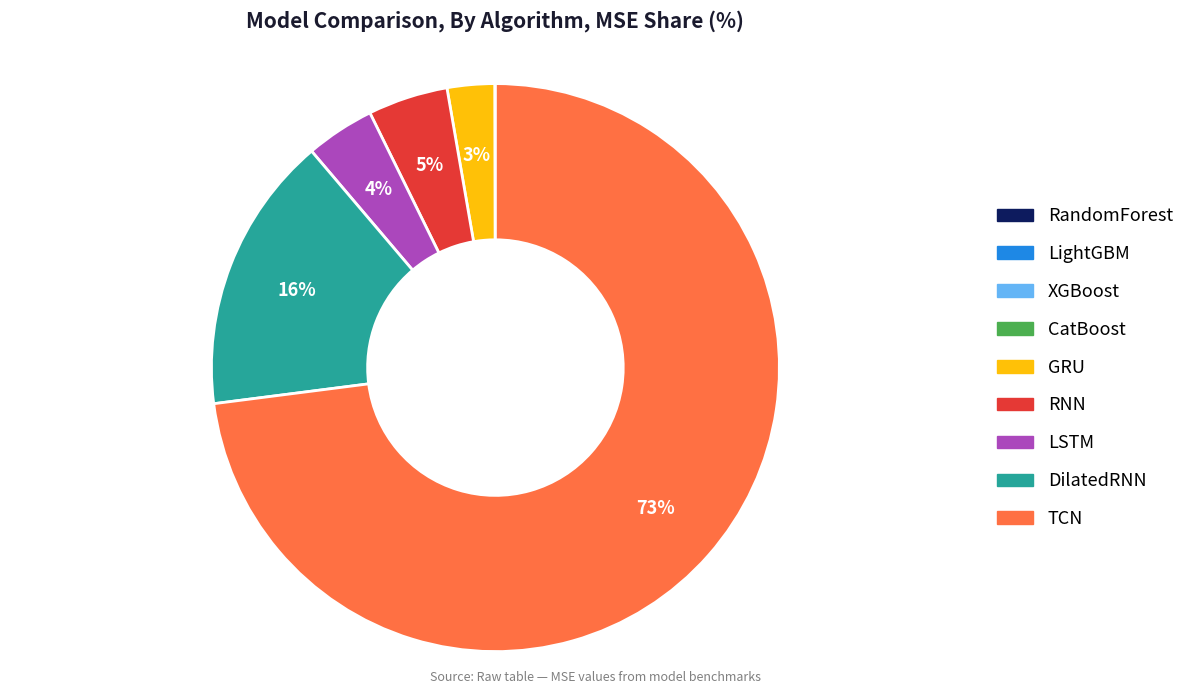

Which has a higher value, DilatedRNN or GRU?

DilatedRNN